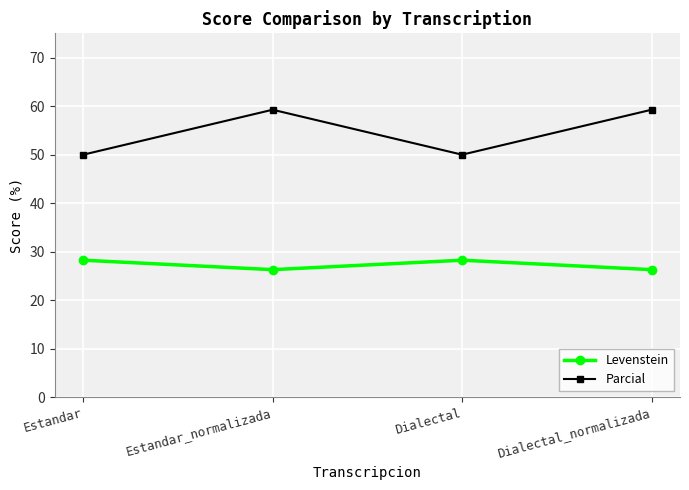

Is the value of Levenstein at Dialectal greater than the value of Parcial at Dialectal?

No